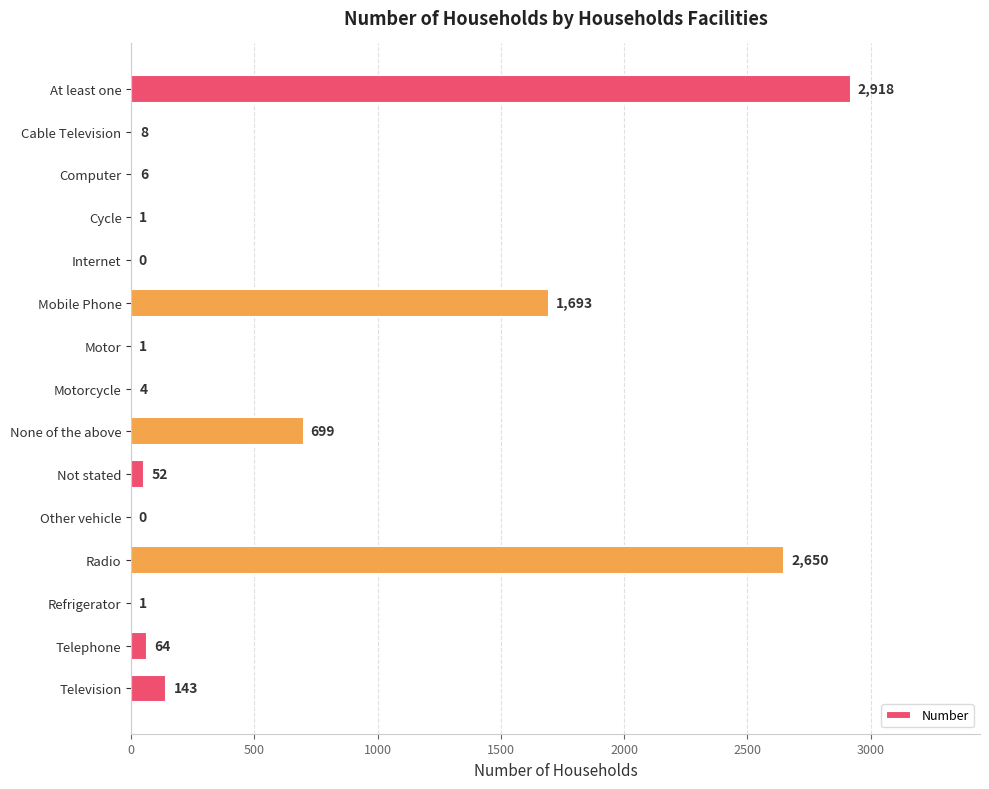

At which label is the value closest to 1459?

Mobile Phone